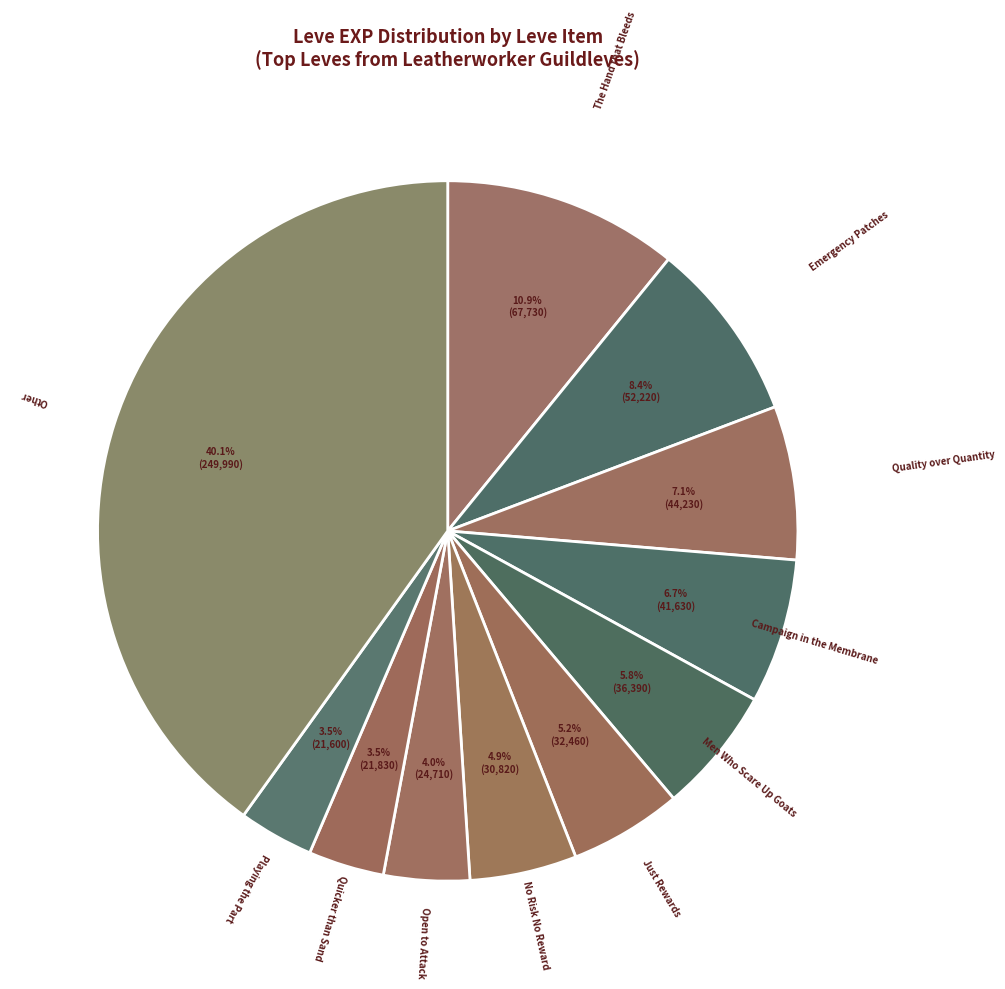

What is the largest slice in the pie chart?

Other